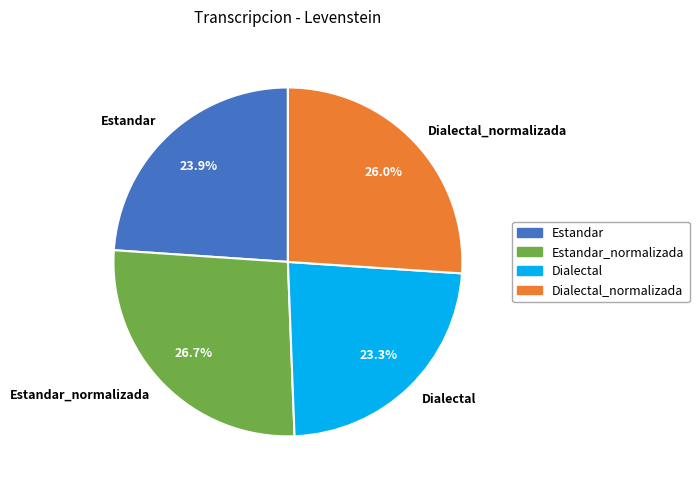

To the nearest percent, what is the difference between the largest and smallest slice percentages?

3%